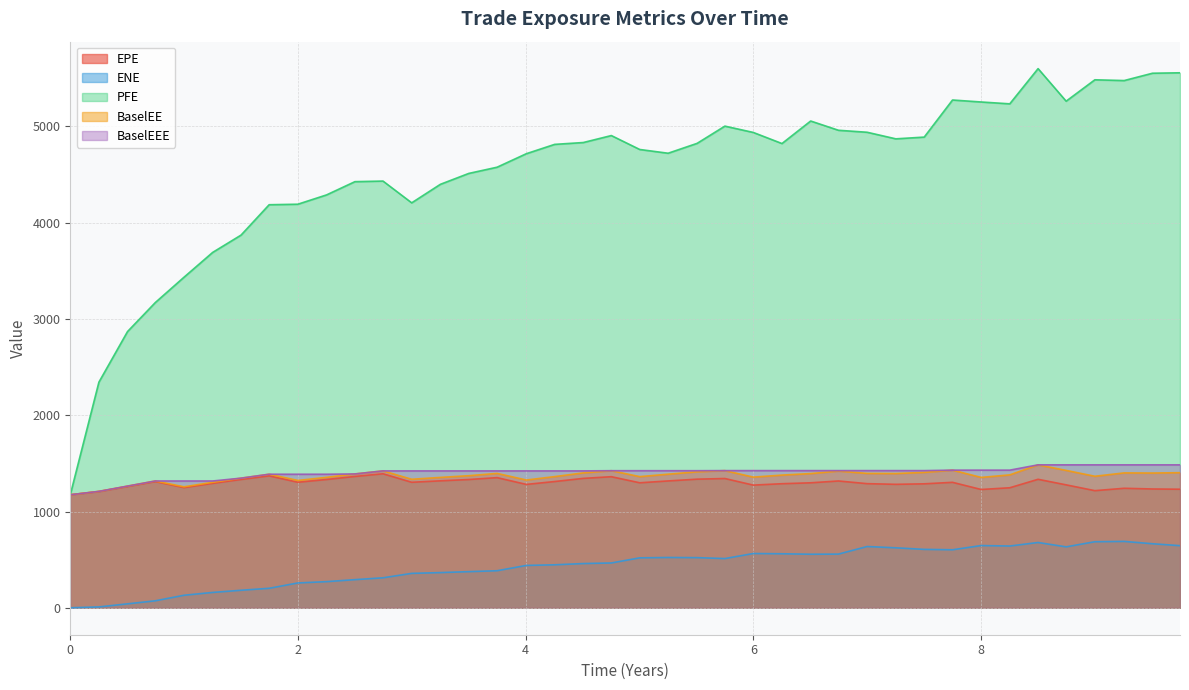

What is the average value of the EPE series?

1296.0